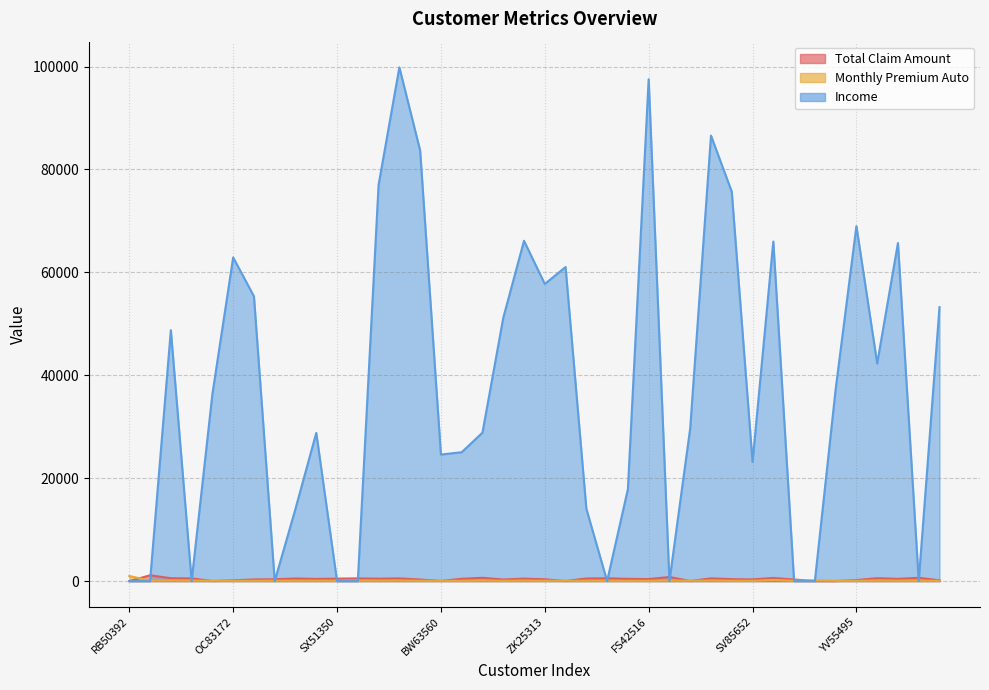

Which category has the lowest value across all series?

RB50392